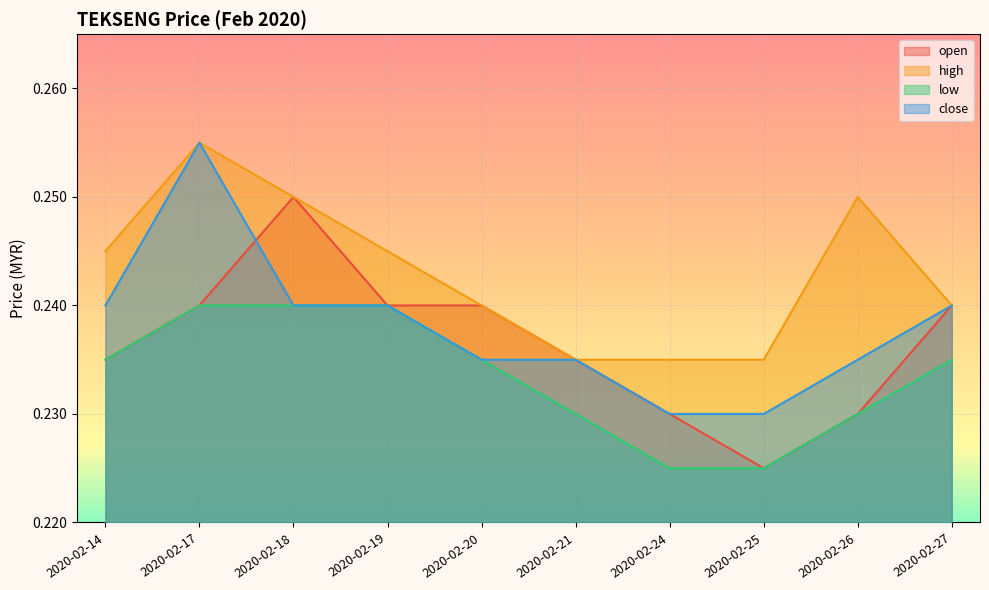

The value of open at 2020-02-18 is 0.1. True or false?

False